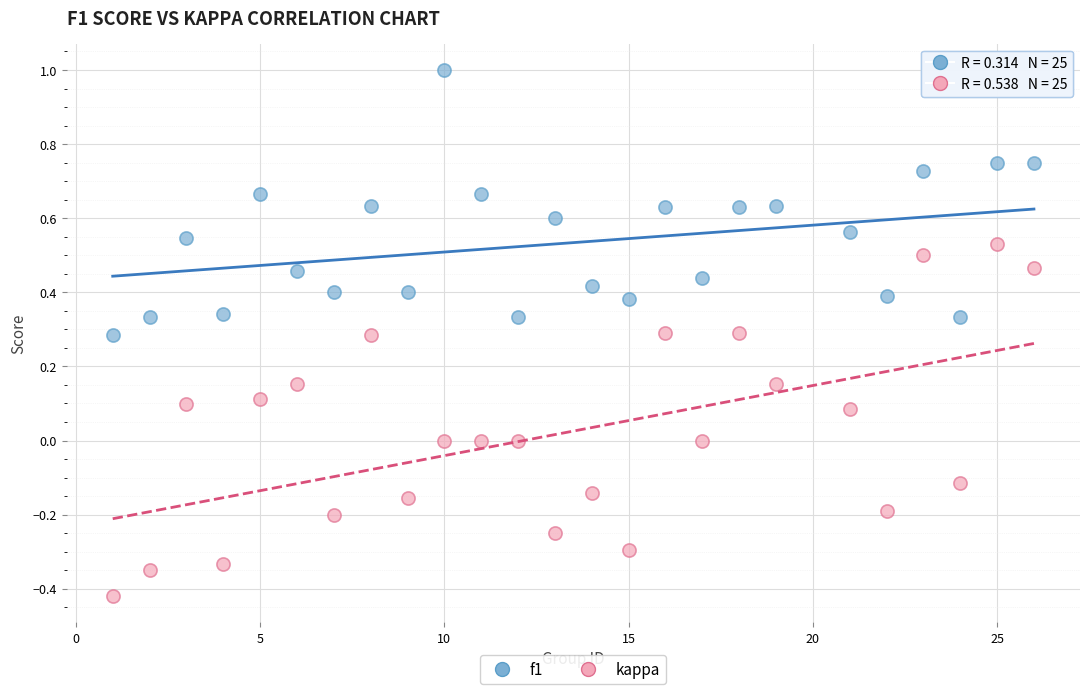

Which series contains the highest Y value?

f1